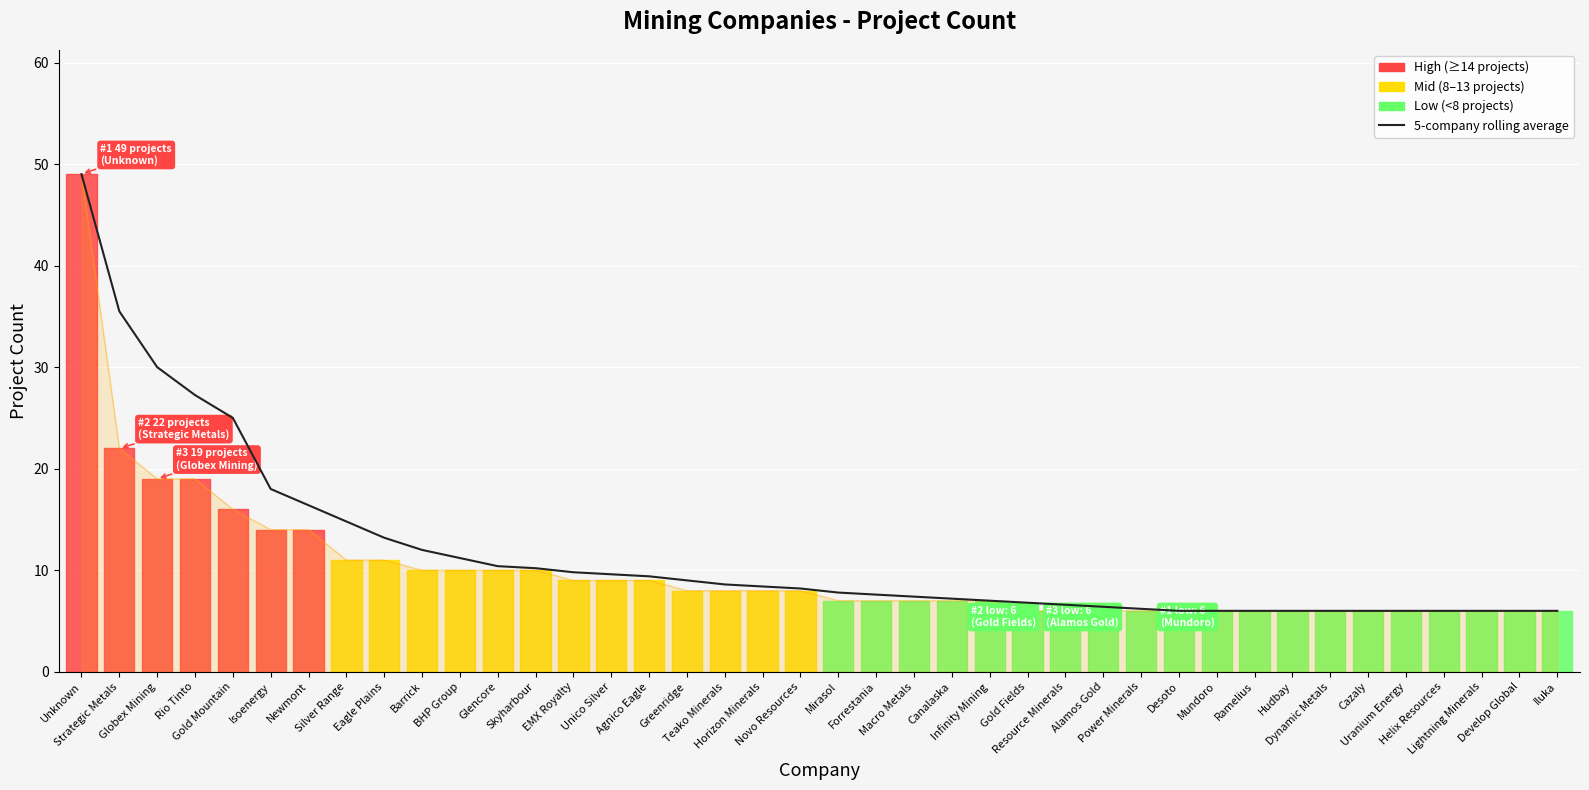

Between Gold Mountain and Lightning Minerals, which is larger?

Gold Mountain